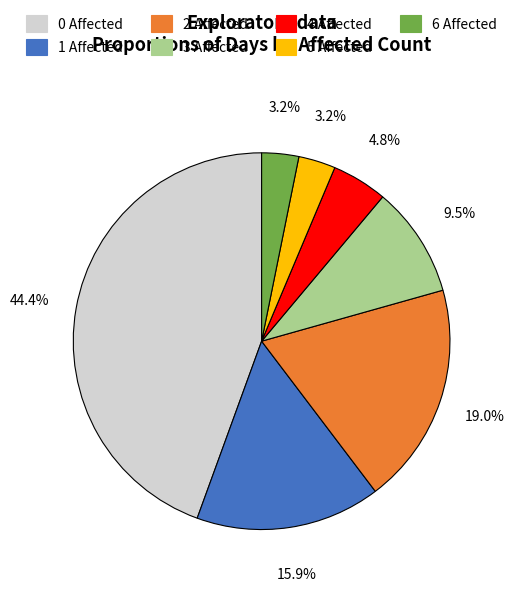

The 1 Affected slice represents 9% of the pie. True or false?

False